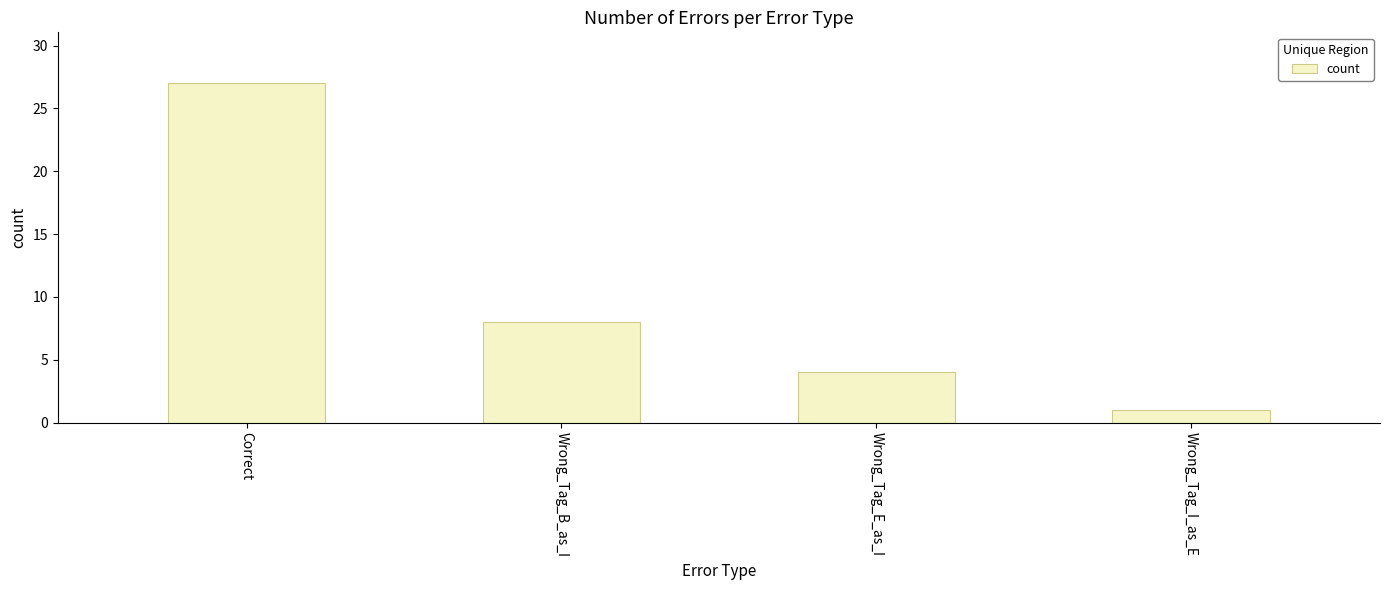

List the labels in order of value, smallest first.

Wrong_Tag_I_as_E, Wrong_Tag_E_as_I, Wrong_Tag_B_as_I, Correct